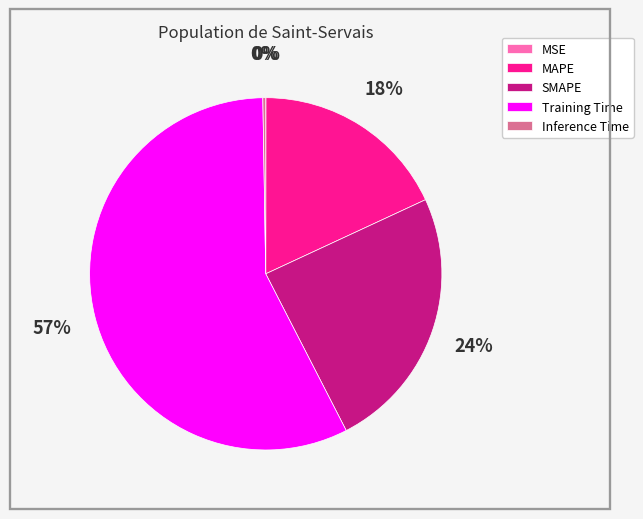

To the nearest percent, what portion does MAPE represent?

18%